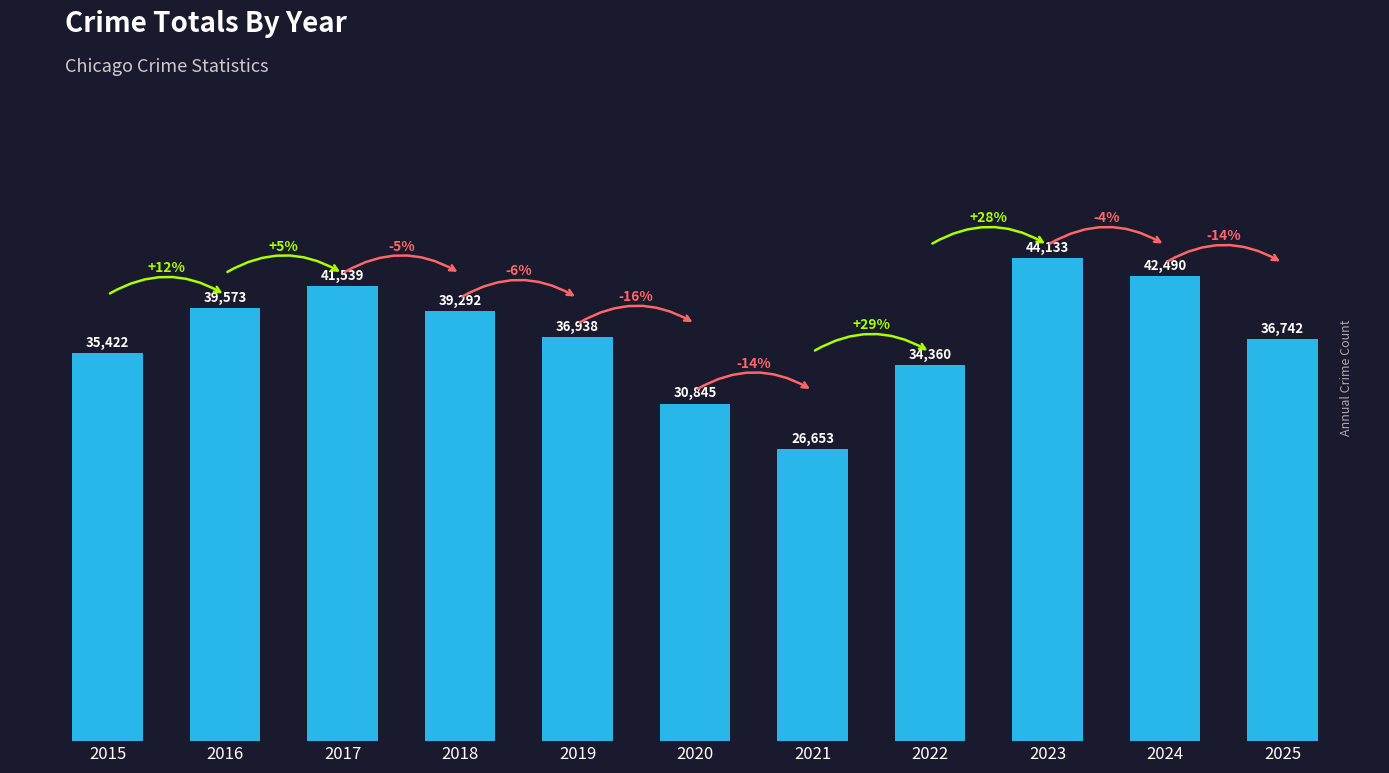

True or false: the data shows 39292 at 2018.

True